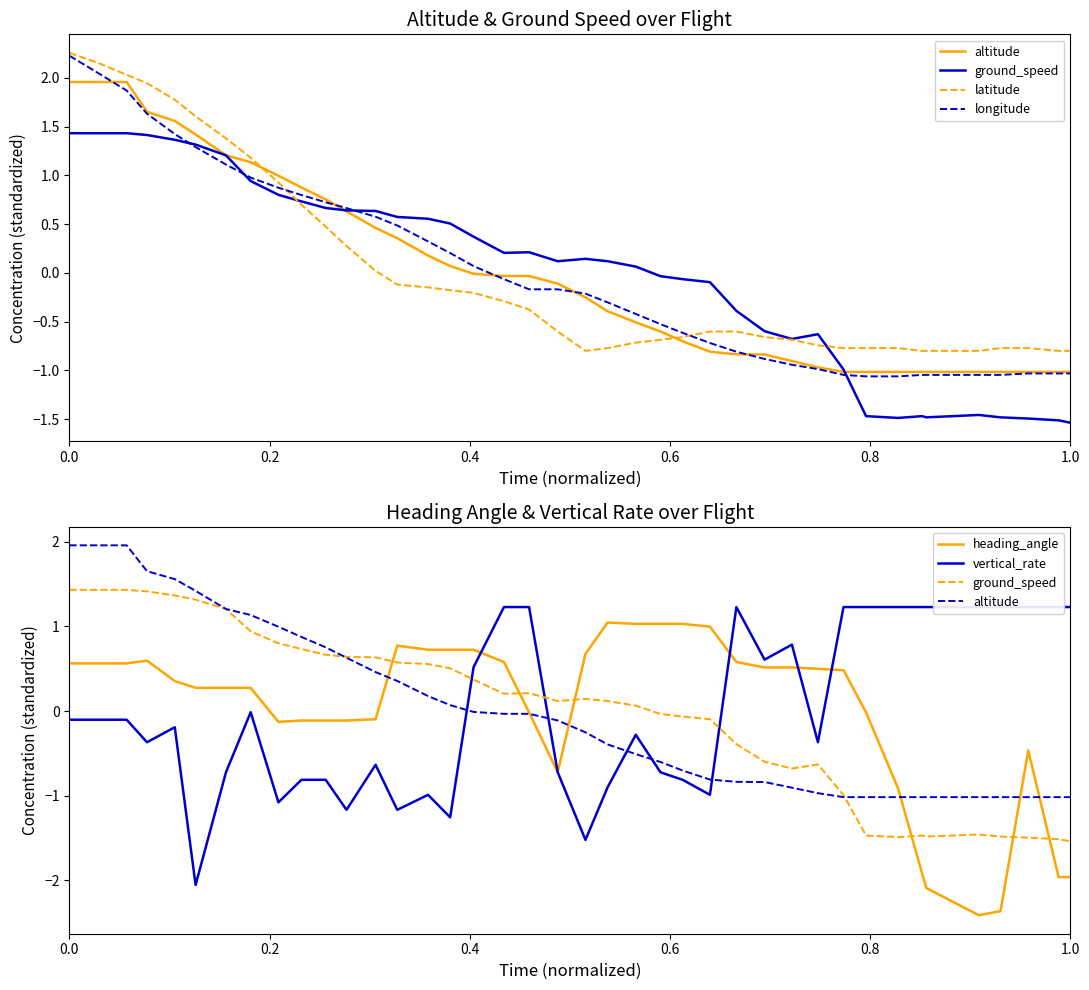

How many positive values does the vertical_rate series have?

16